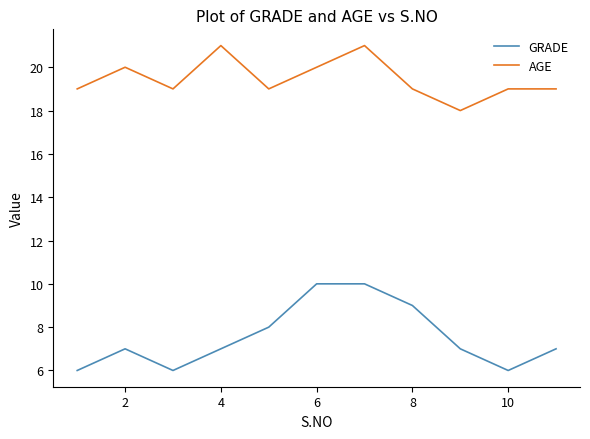

What is the minimum value shown in the chart?

6